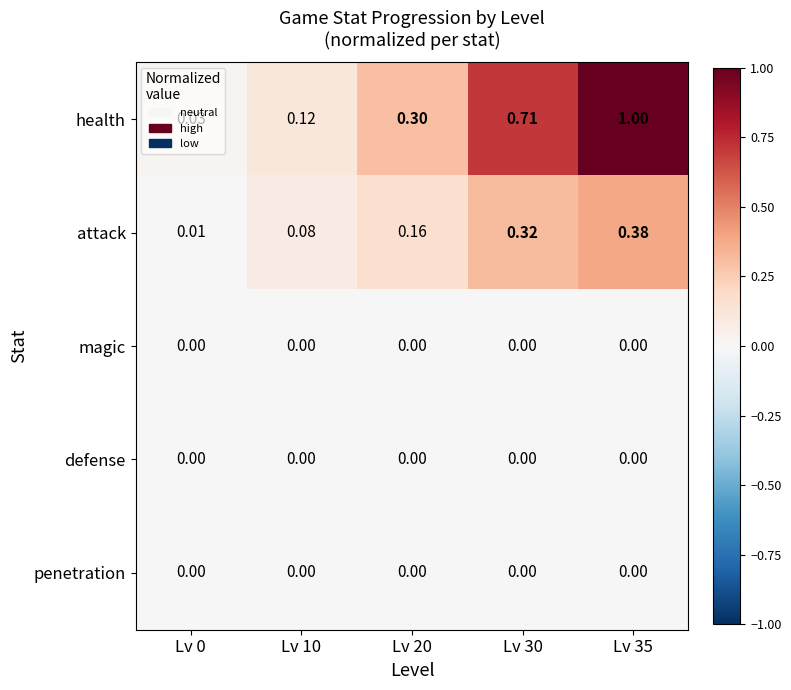

Which series has the widest spread of values?

health